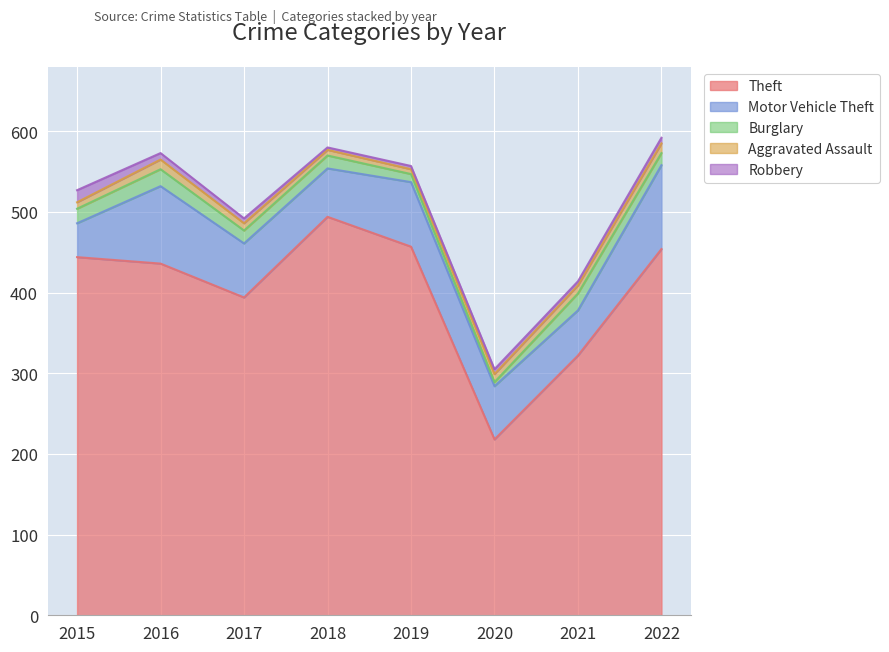

True or false: Burglary has a value of 22 at 2022.

False